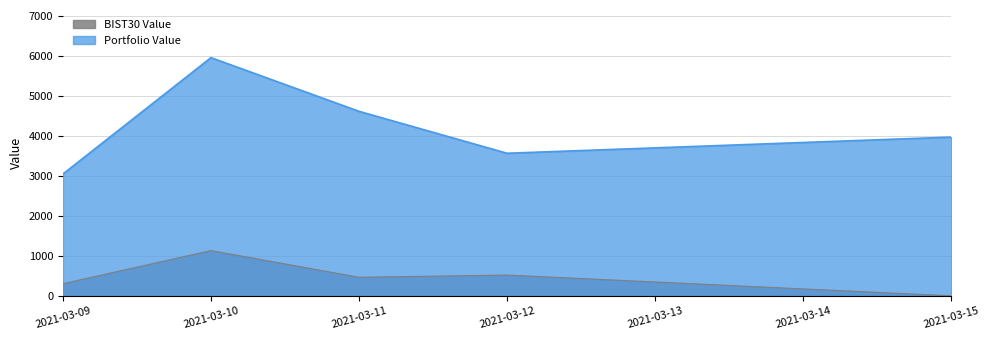

Between 2021-03-10 and 2021-03-12, which series saw the biggest shift?

Portfolio Value